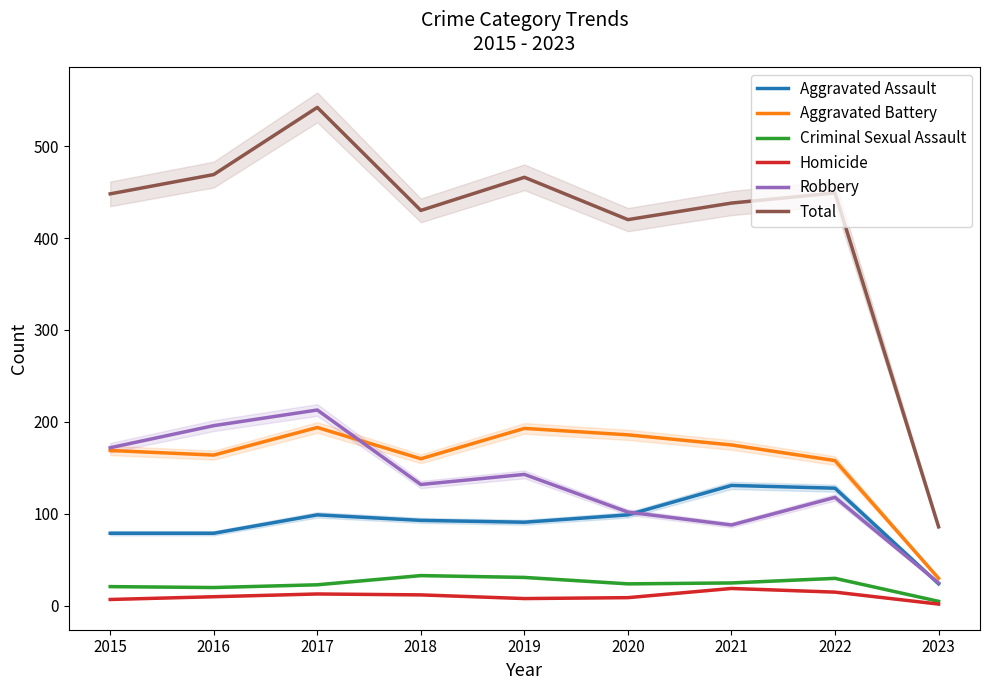

Where is the first local maximum for Robbery?

2017